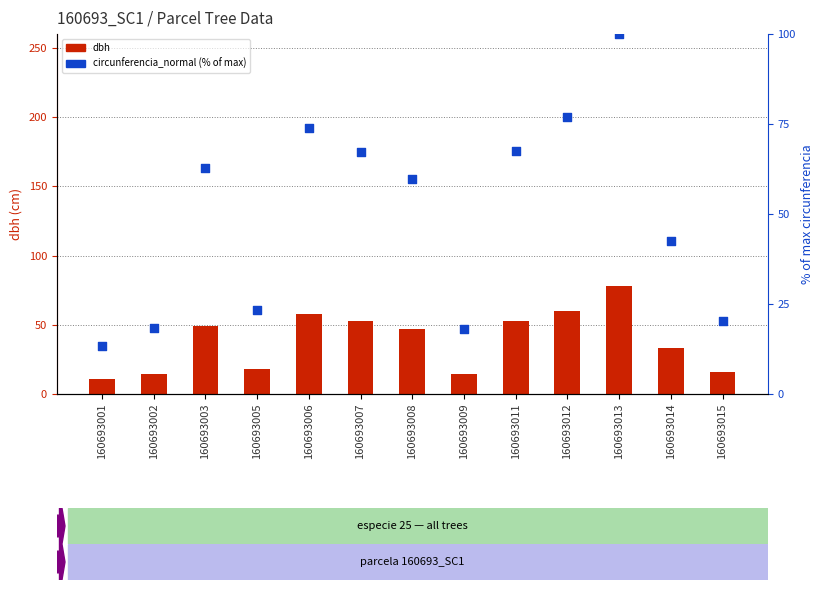

Which series reaches the maximum Y coordinate?

circunferencia_normal (% of max)